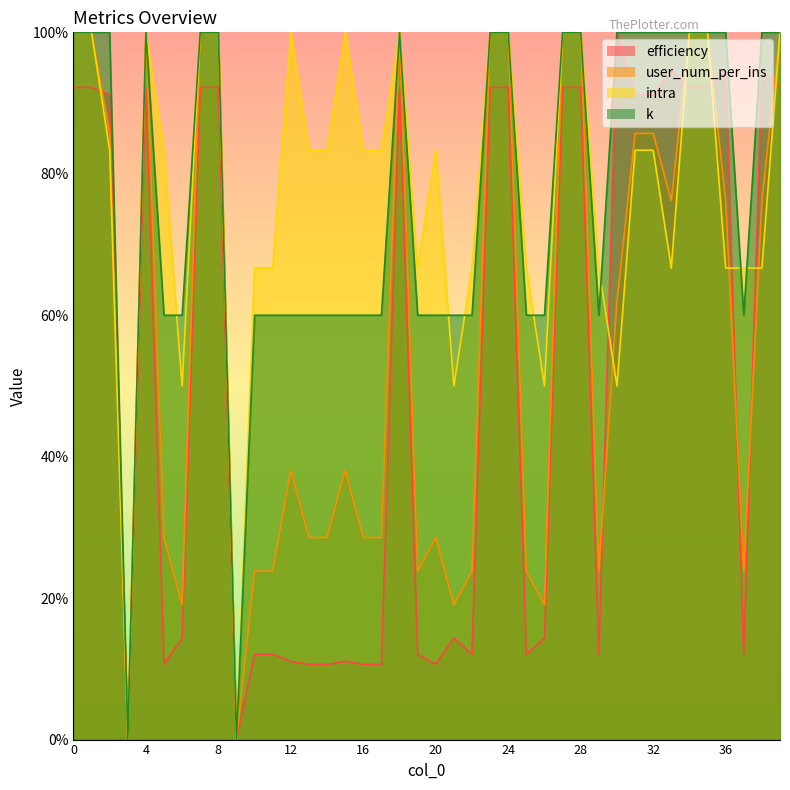

How many data points in intra are less than 83?

16